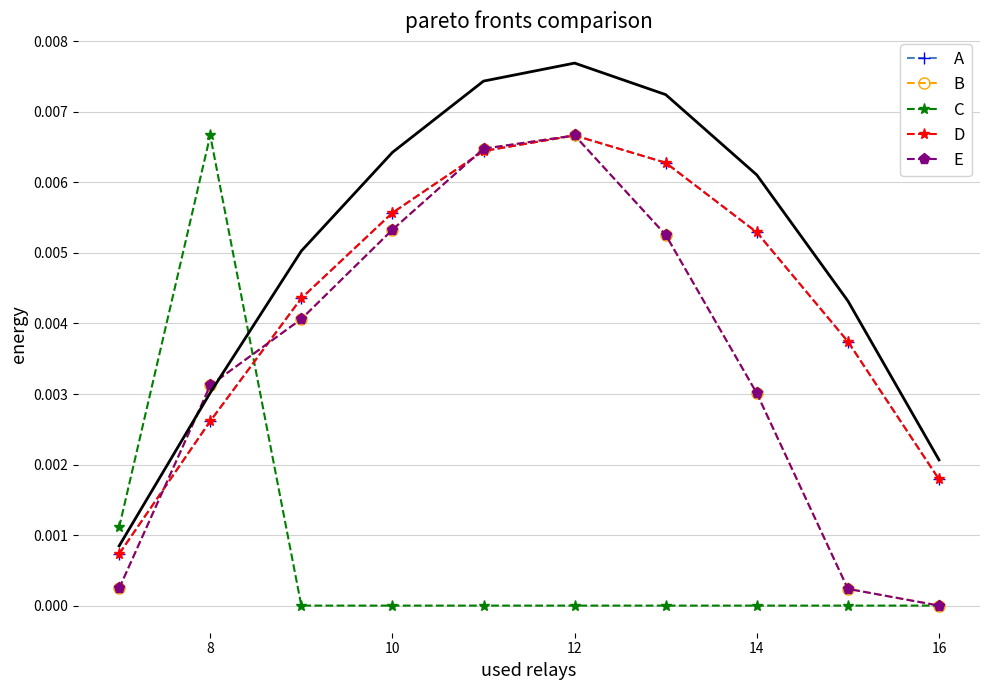

Which category has the highest value in the C series?

8